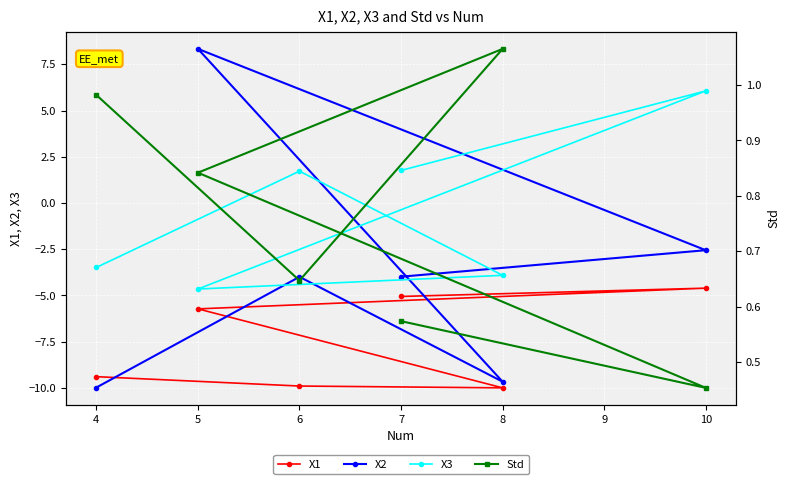

Where is X2 nearest to the value 0?

10